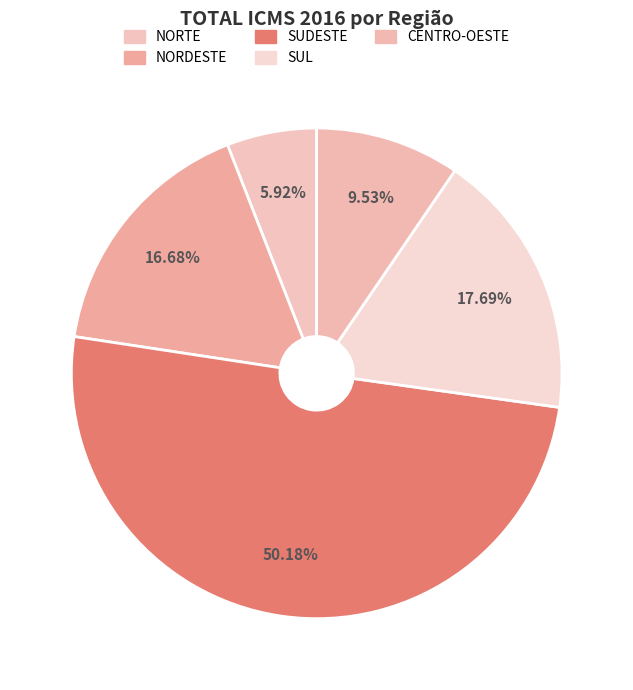

Rank the categories by value from lowest to highest.

NORTE, CENTRO-OESTE, NORDESTE, SUL, SUDESTE